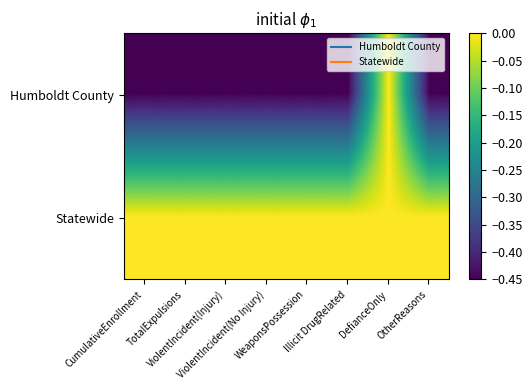

Reading left to right, extract all data points from this chart.

Humboldt County: CumulativeEnrollment=-0.5	TotalExpulsions=-0.5	ViolentIncident(Injury)=-0.5	ViolentIncident(No Injury)=-0.5	WeaponsPossession=-0.5	Illicit DrugRelated=-0.5	DefianceOnly=0.0	OtherReasons=-0.5
Statewide: CumulativeEnrollment=0.0	TotalExpulsions=0.0	ViolentIncident(Injury)=0.0	ViolentIncident(No Injury)=0.0	WeaponsPossession=0.0	Illicit DrugRelated=0.0	DefianceOnly=0.0	OtherReasons=0.0